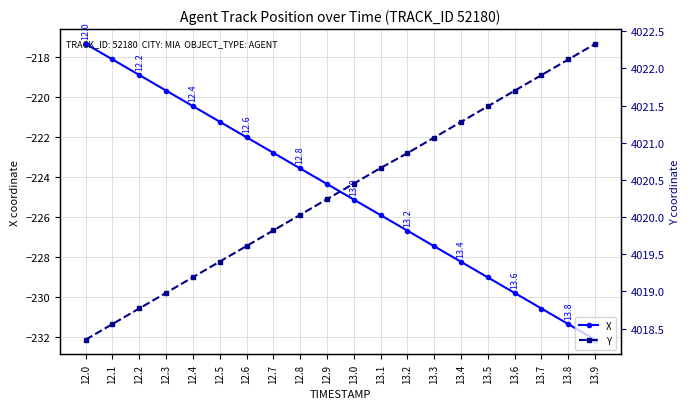

Which category has the highest value in the X series?

12.0